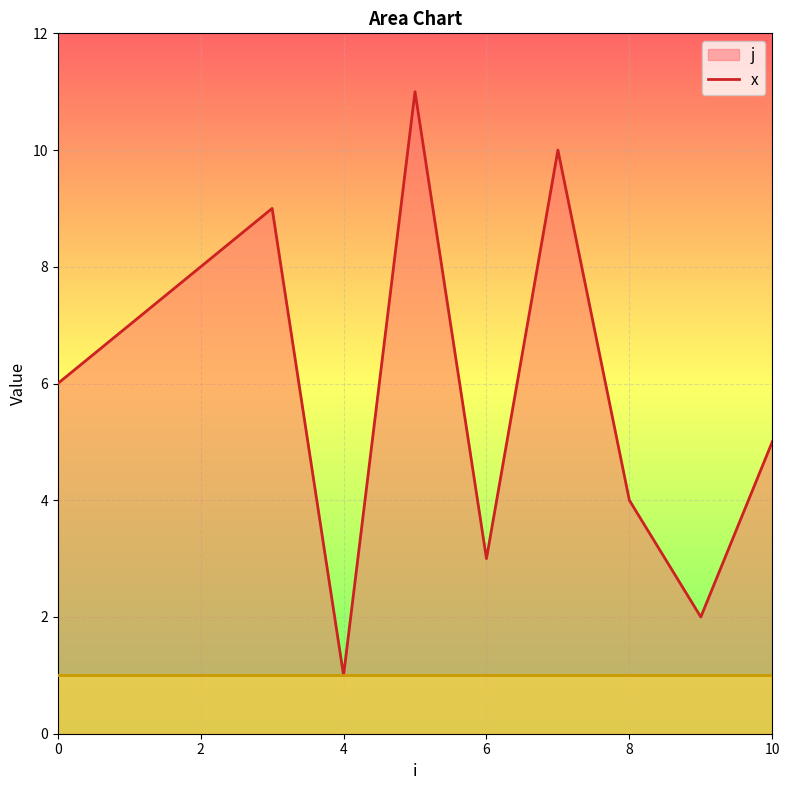

True or false: the data has more than 2 interior local peaks.

True